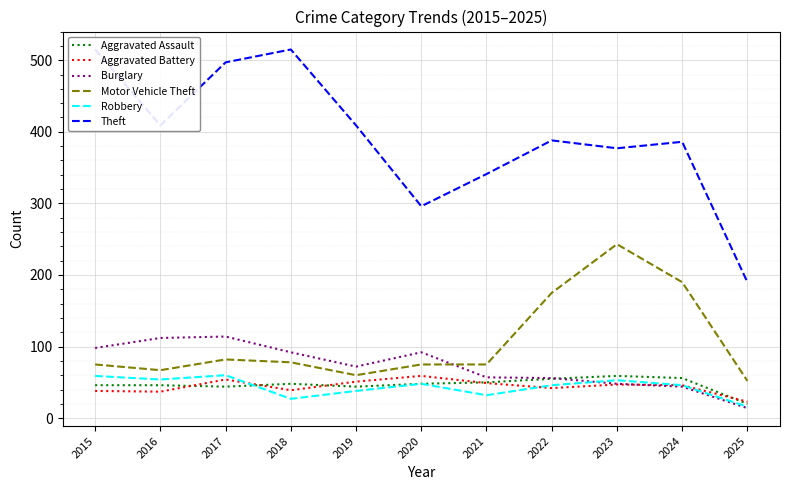

Which series has the largest total across all categories?

Theft